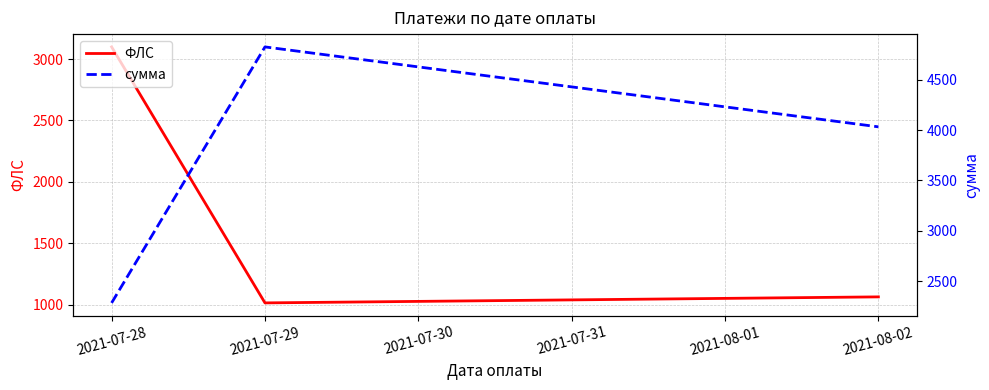

At which category does the chart reach its peak across all series?

2021-07-29